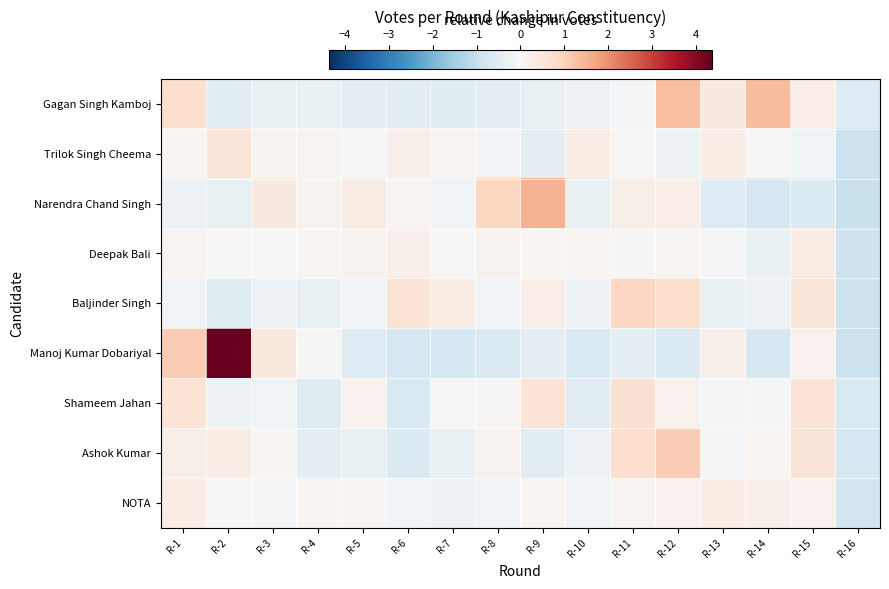

At R-13, list the series in order from smallest to largest.

Narendra Chand Singh, Baljinder Singh, Shameem Jahan, Ashok Kumar, Deepak Bali, Manoj Kumar Dobariyal, Trilok Singh Cheema, NOTA, Gagan Singh Kamboj